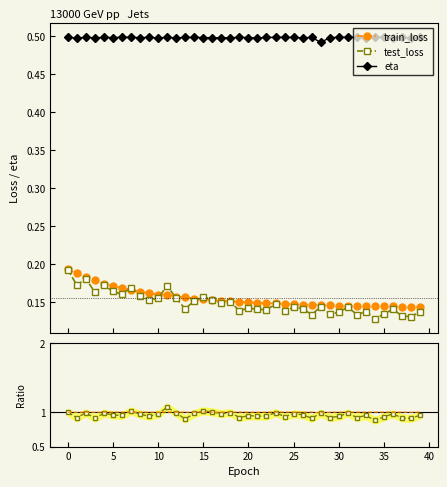

True or false: test/train ratio has more than 2 points higher than both neighbors.

True